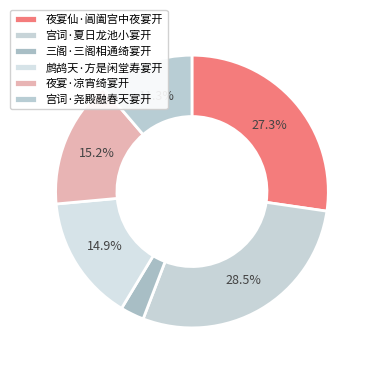

What is the total percentage of 宫词·夏日龙池小宴开 and 夜宴仙·阊阖宫中夜宴开?

55.8%